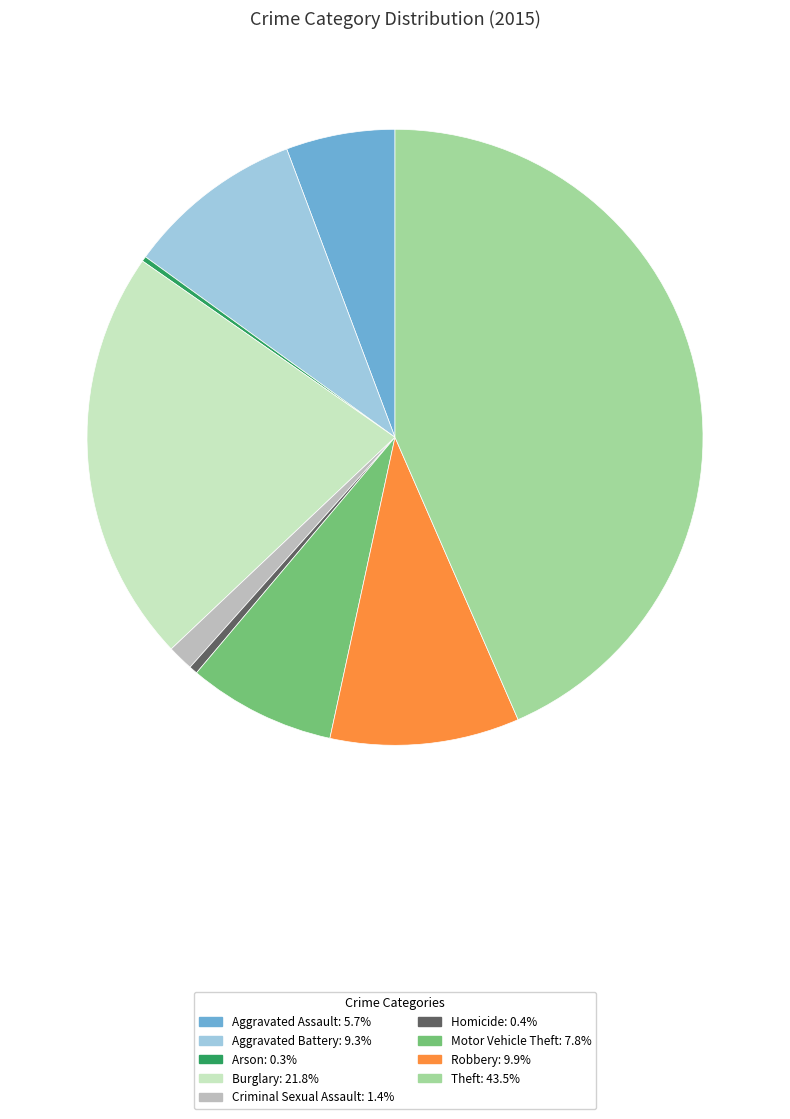

Which category has the biggest portion of the pie?

Theft